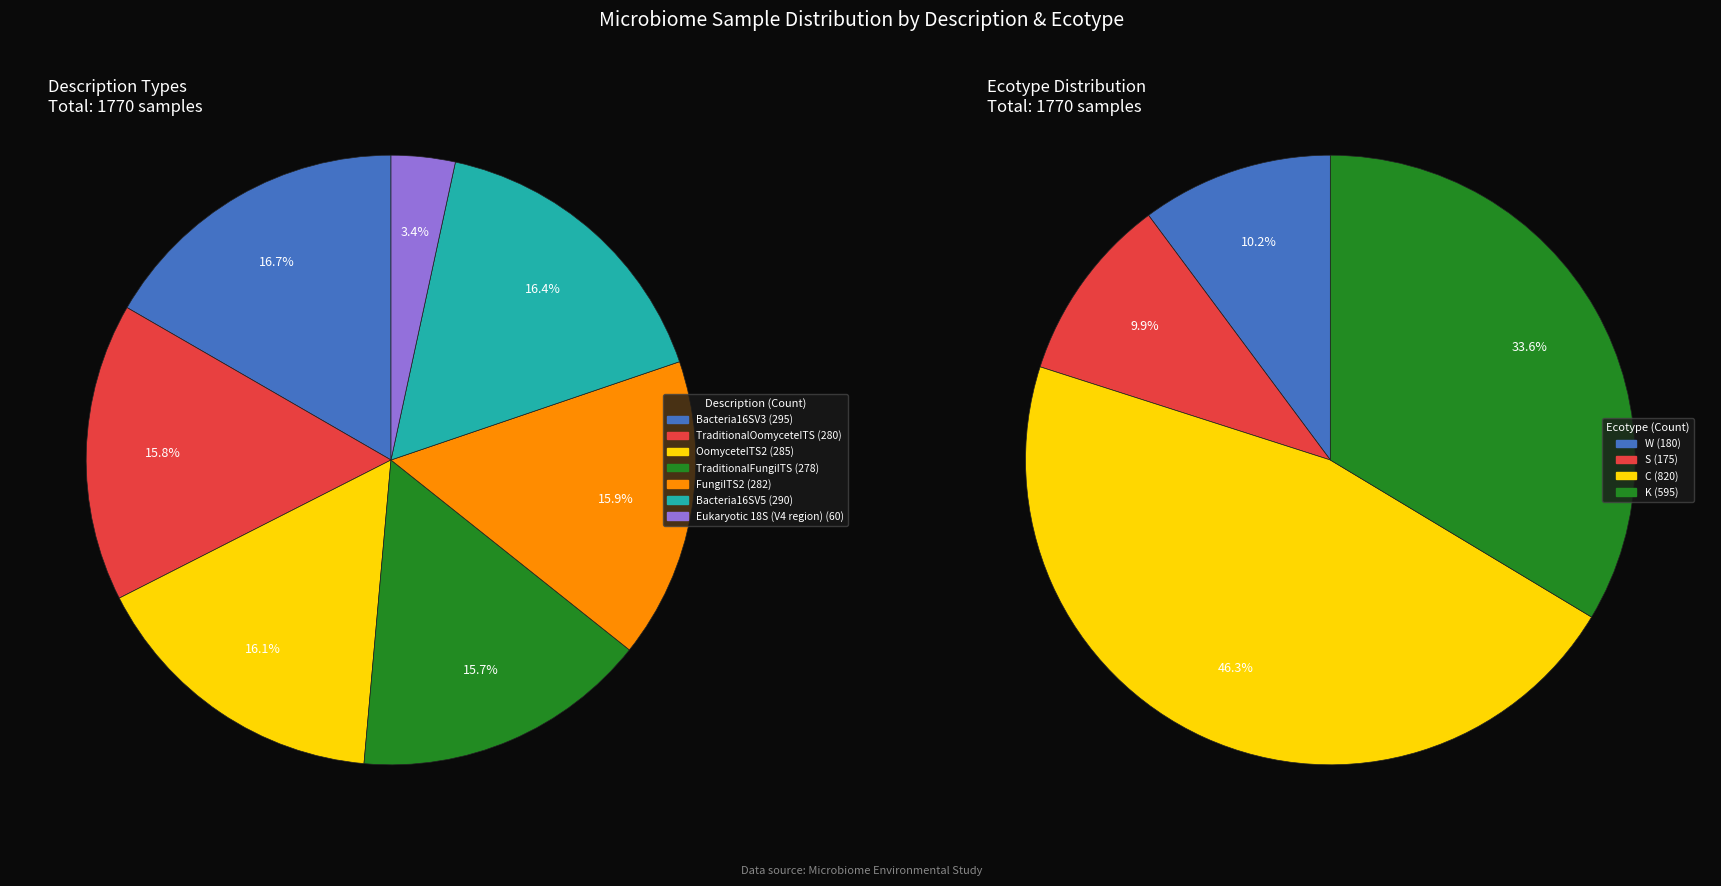

Does Bacteria16SV3 represent more than half of the total?

No